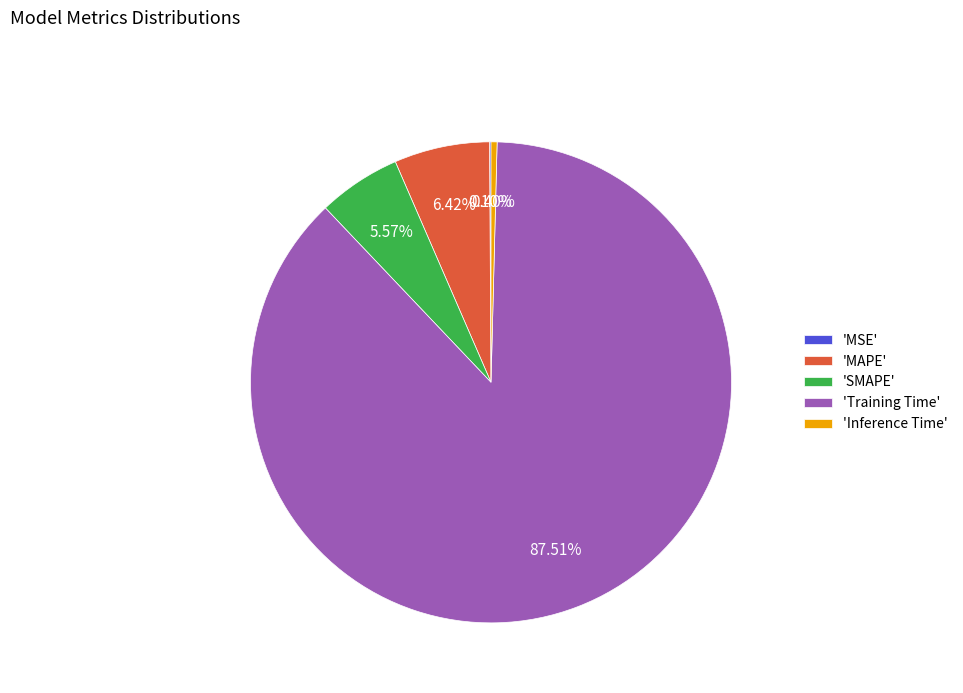

Do 'SMAPE' and 'Training Time' together represent more than half of the pie?

Yes